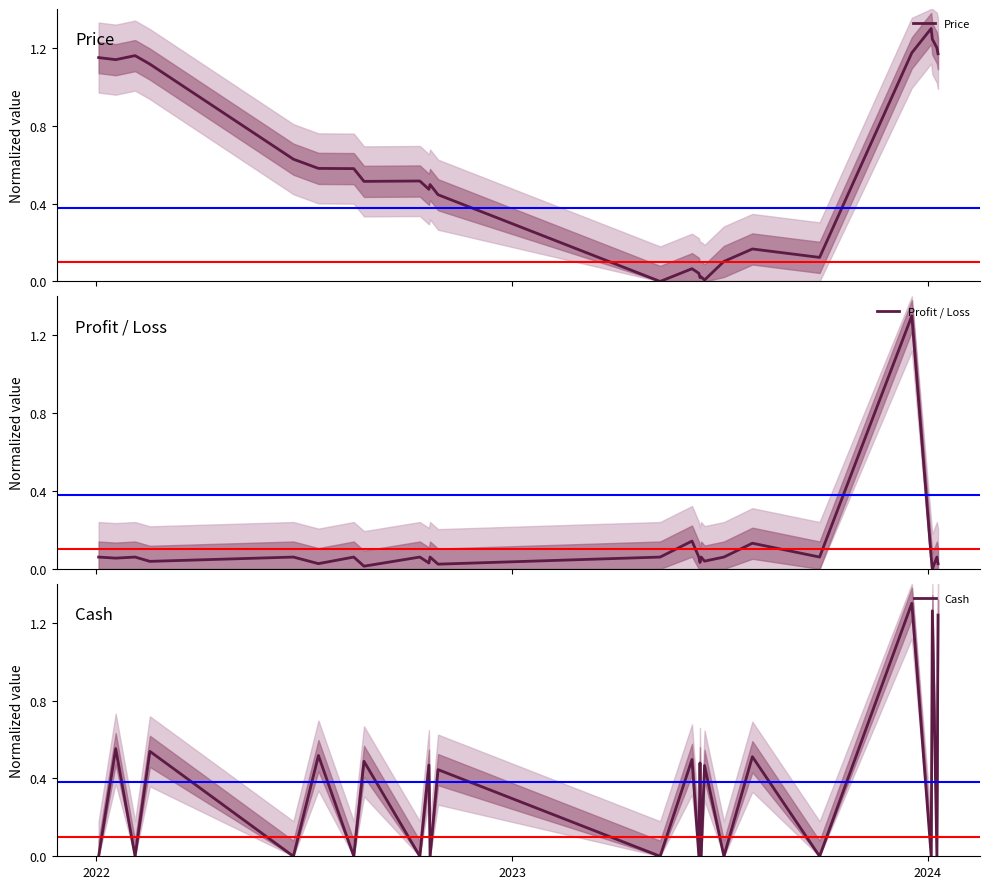

Which series ends up on top after the final intersection of Profit / Loss and Cash?

Cash